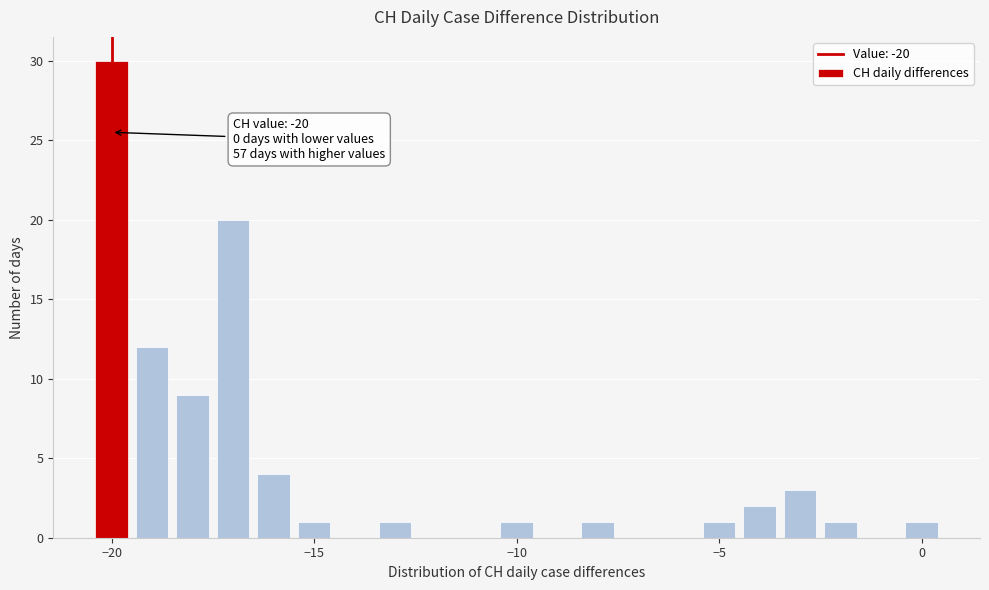

Read against the x-axis, roughly where is the centre of the tallest bar?

-20.0